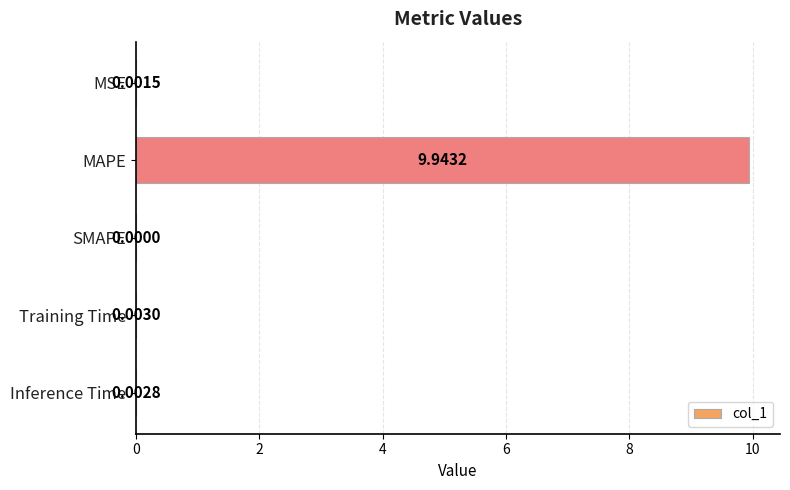

Where is the data nearest to the value 4?

Training Time